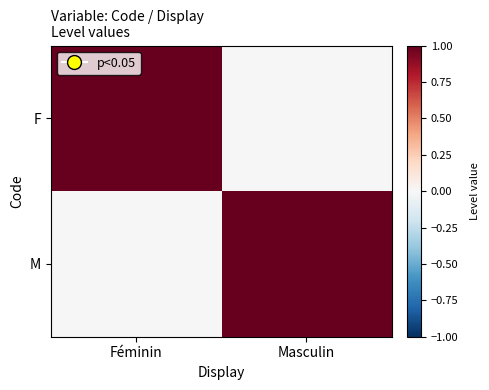

Reading left to right, what are all the values shown in this chart?

F: Féminin=1	Masculin=0
M: Féminin=0	Masculin=1